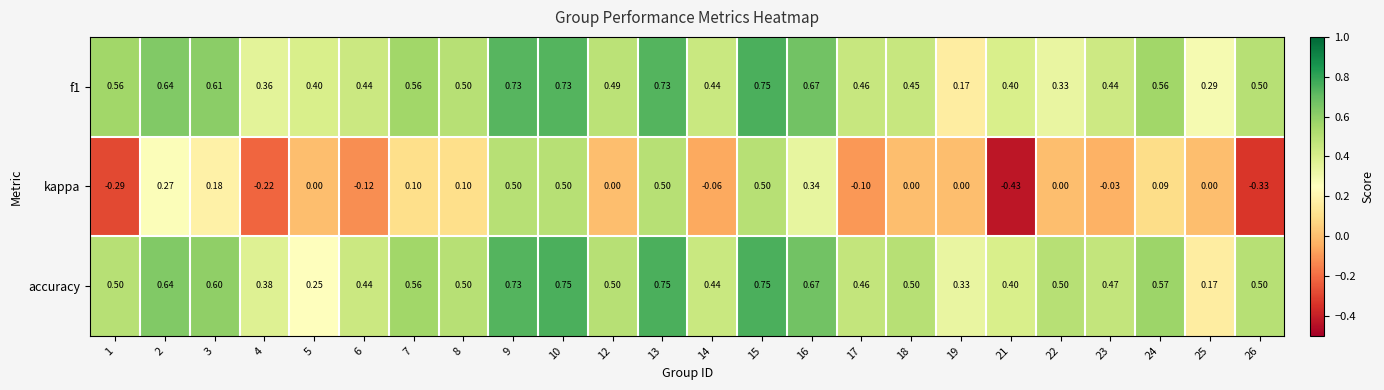

Which series has the largest total across all categories?

accuracy